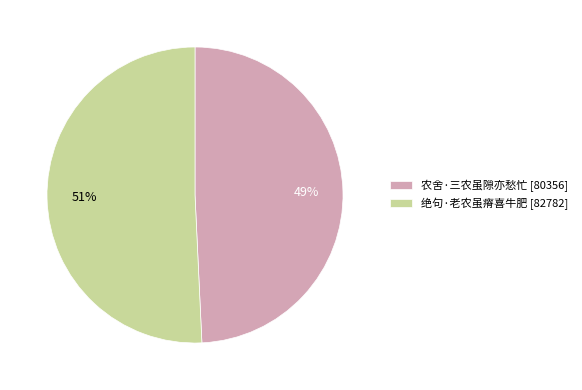

Which category has the biggest portion of the pie?

绝句·老农虽瘠喜牛肥